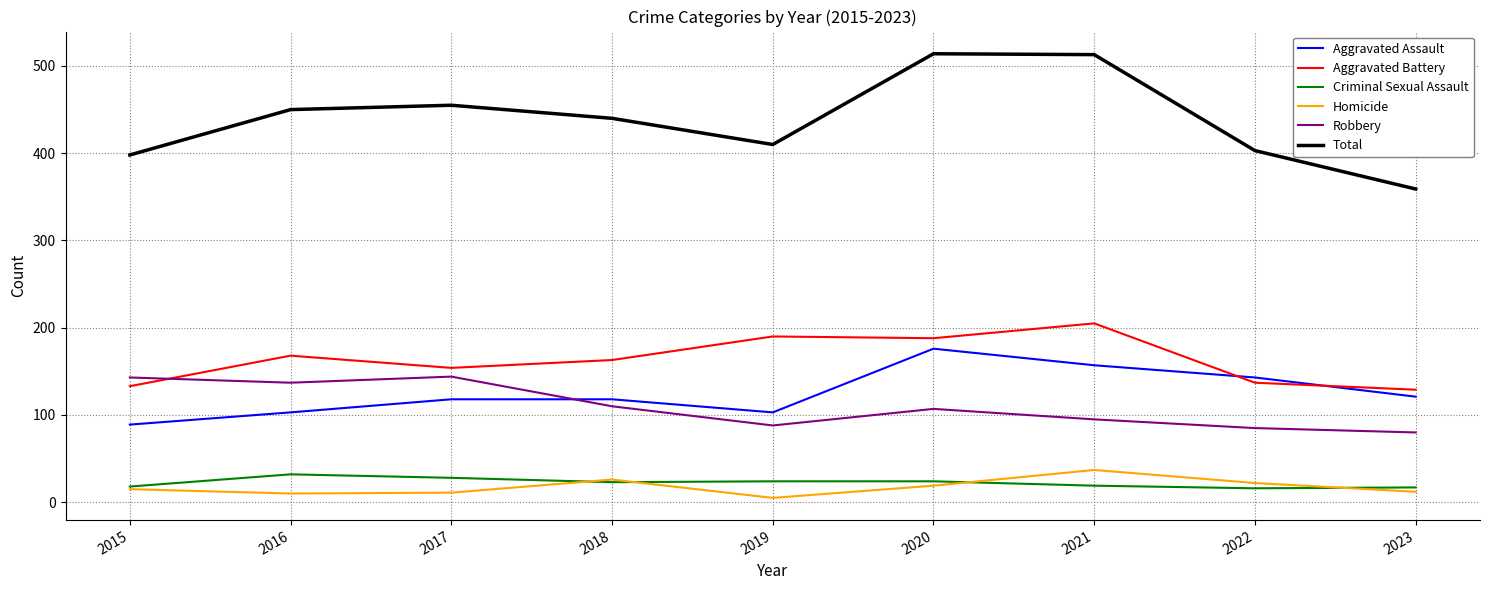

What is the average value of the Homicide series?

17